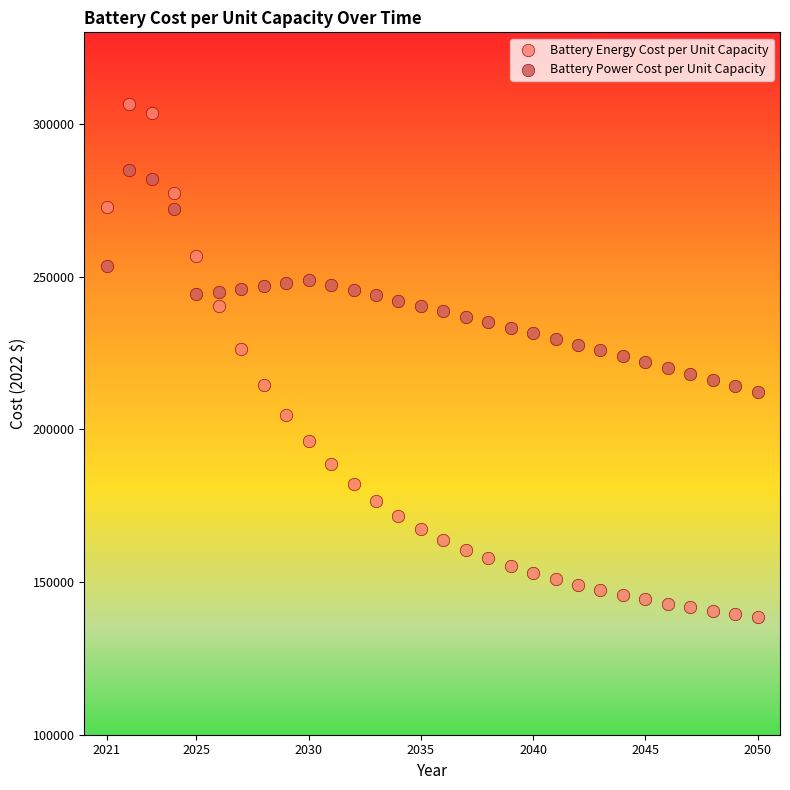

Which series has the largest Y range (max minus min)?

Battery Energy Cost per Unit Capacity